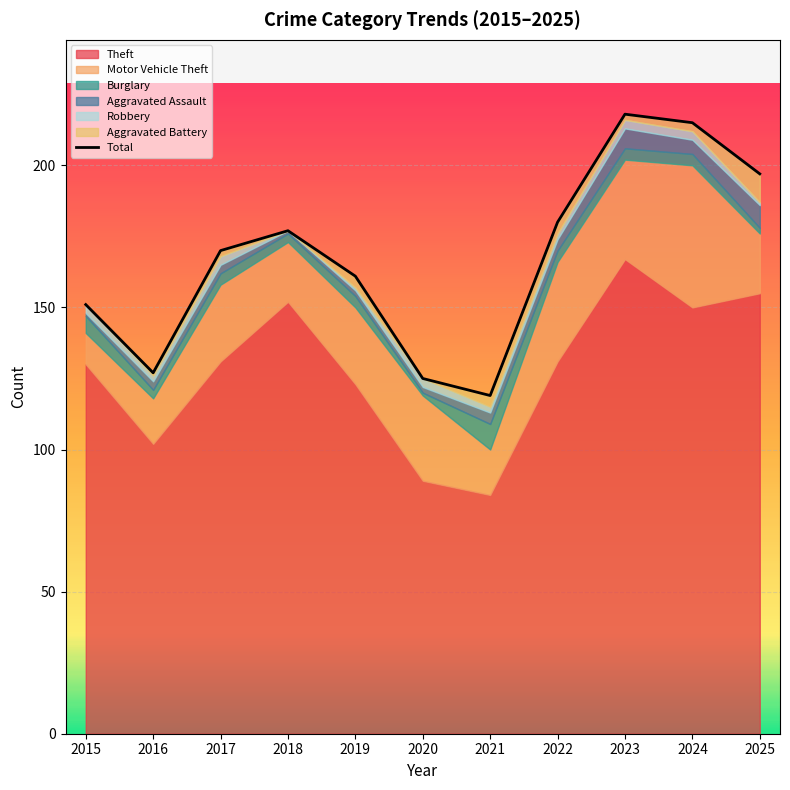

Where is the first local maximum?

2018